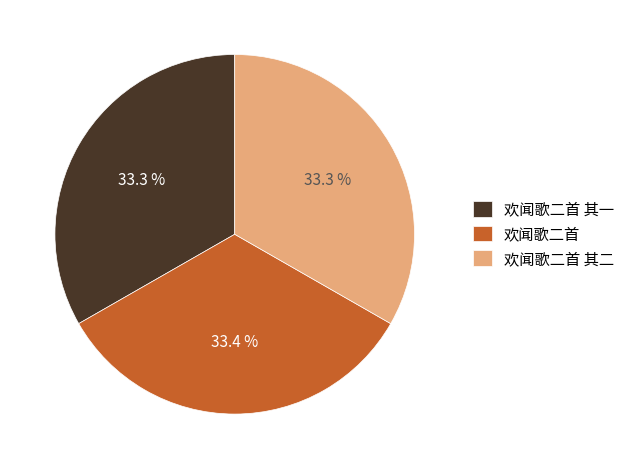

Approximately how many times larger is the value at 欢闻歌二首 其一 compared to 欢闻歌二首 其二?

1.0